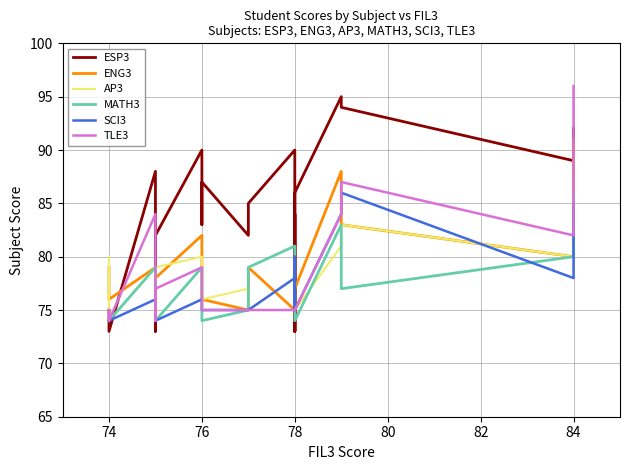

What is the smallest value displayed?

73